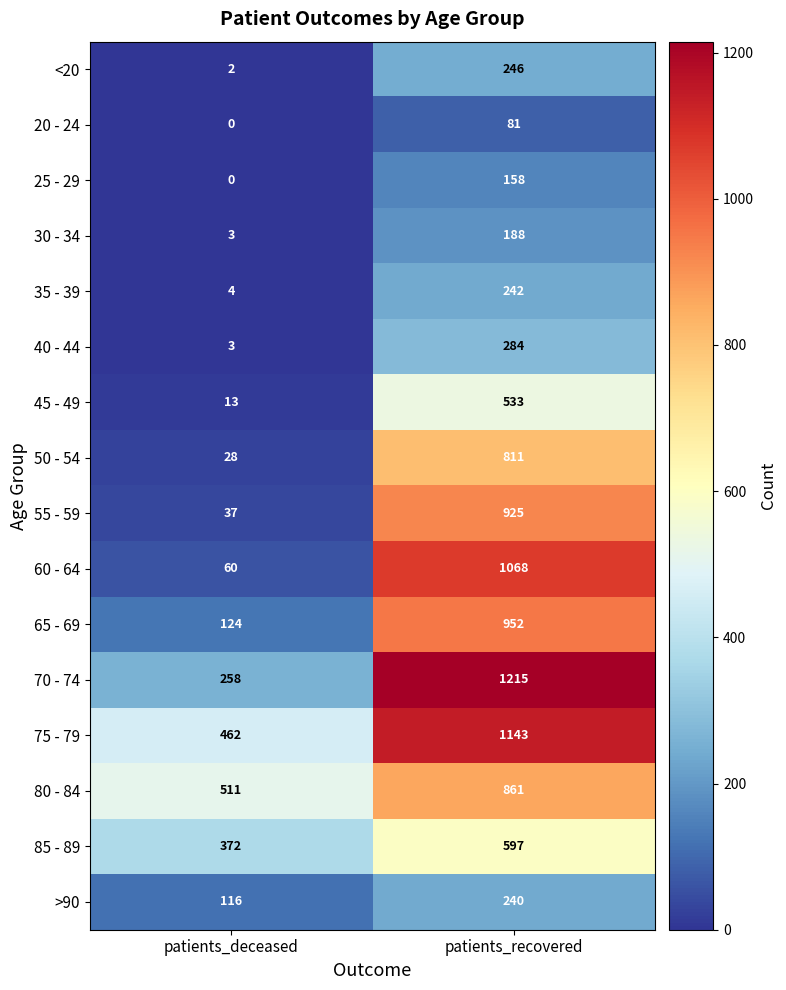

What is the difference between the highest and lowest values at patients_deceased?

511